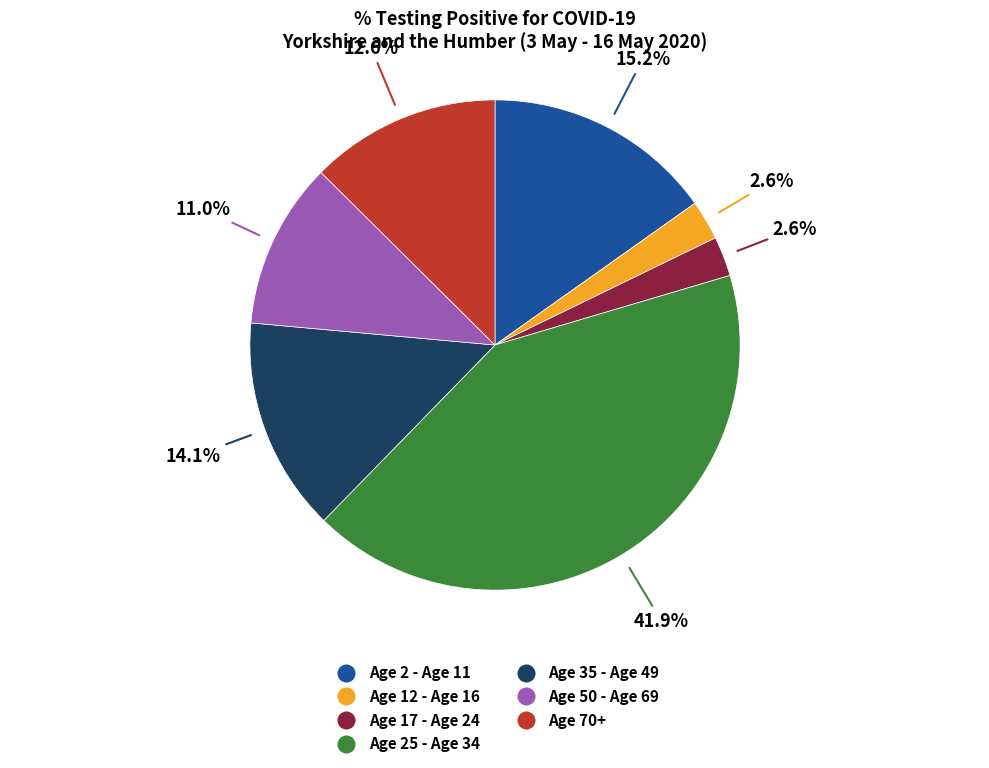

Does Age 2 - Age 11 represent more than half of the total?

No